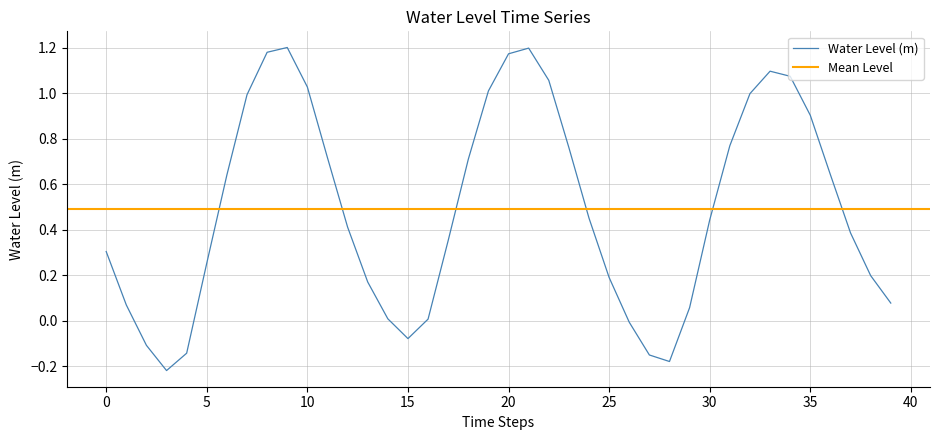

What is the value of the 11th point from the left?

1.0